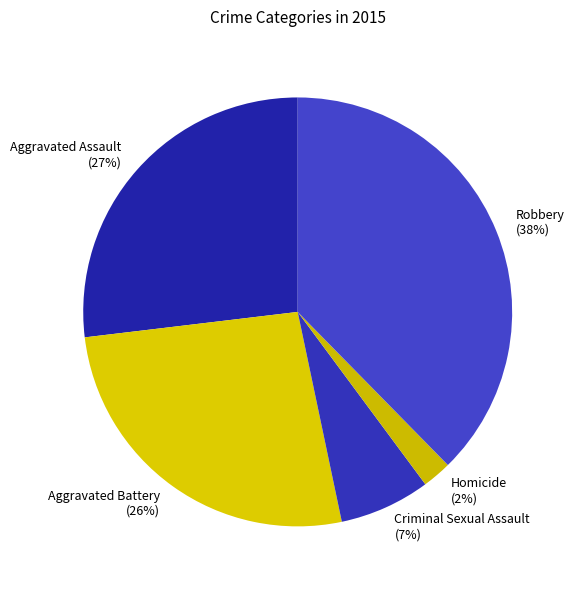

To the nearest percent, what is the combined percentage of Homicide and Aggravated Assault?

29%